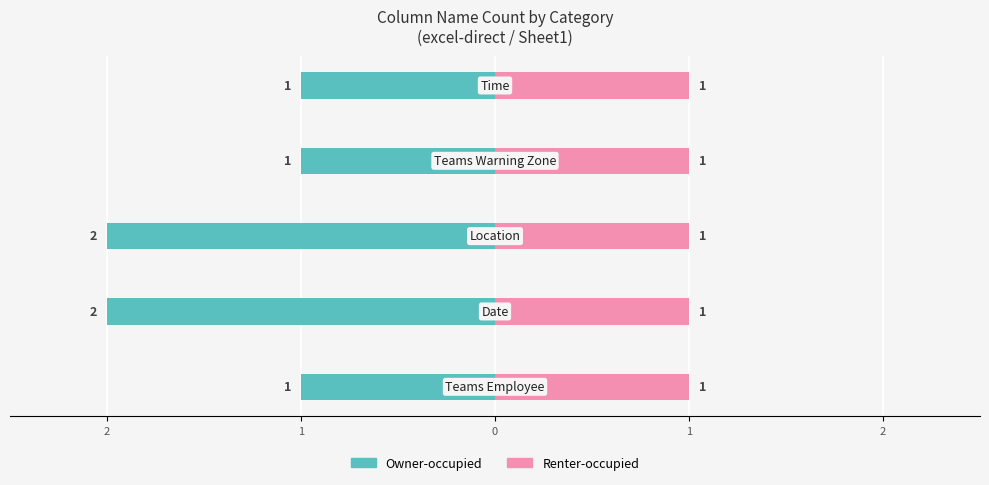

The Owner-occupied series shows -3.6 at 1. True or false?

False